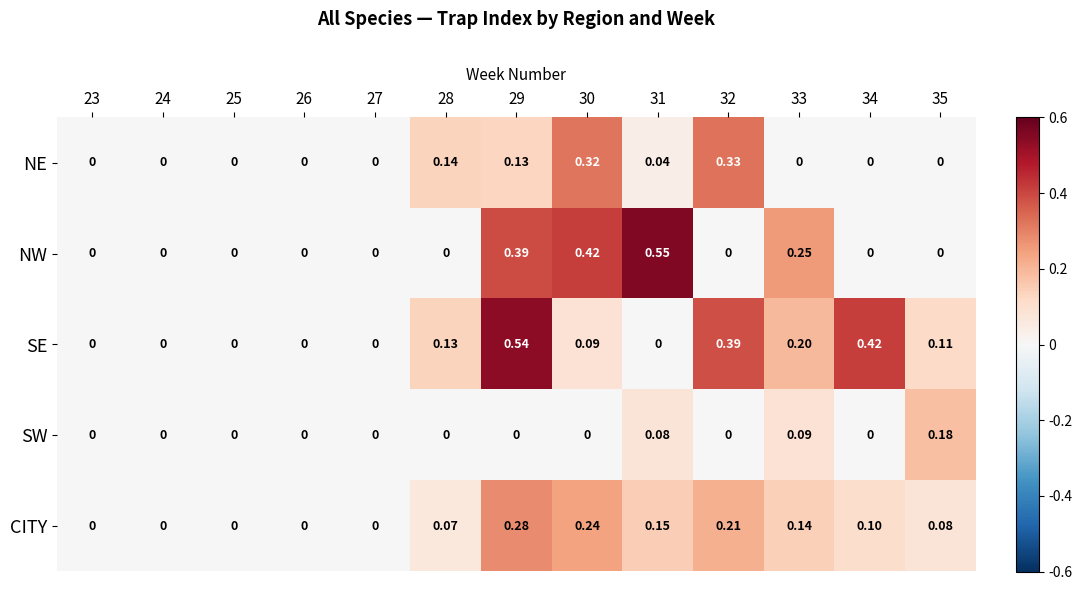

Which series has the largest range (max minus min)?

NW